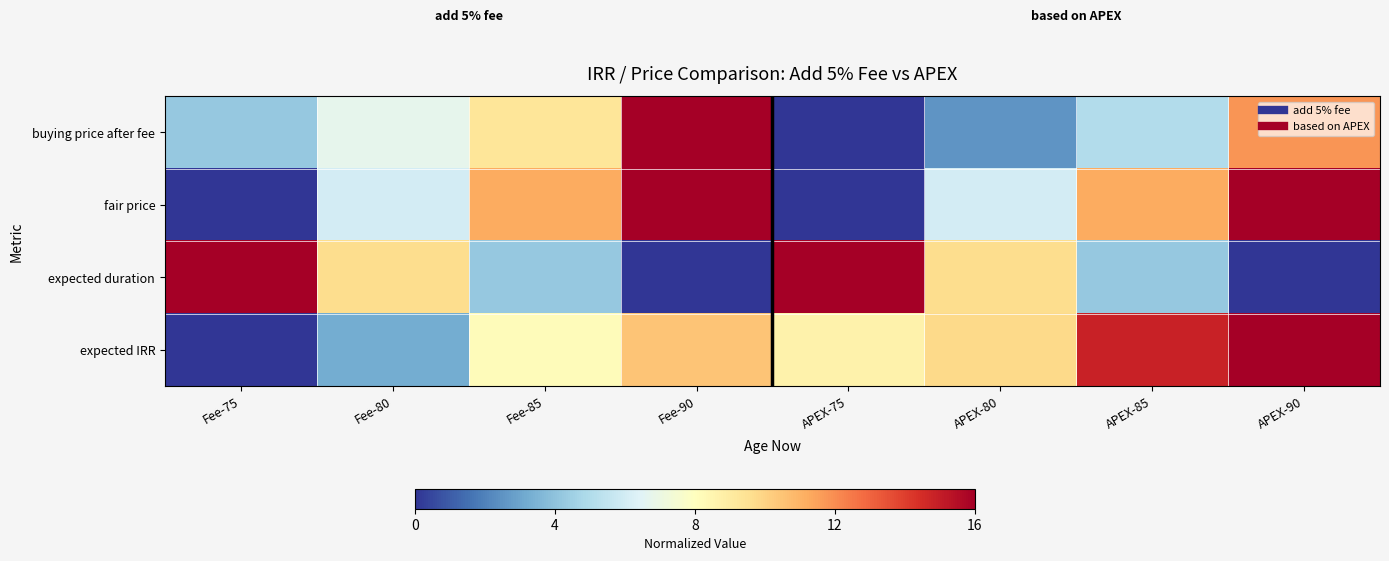

Rank the series by their maximum value, from highest to lowest.

buying price after fee, fair price, expected duration, expected IRR